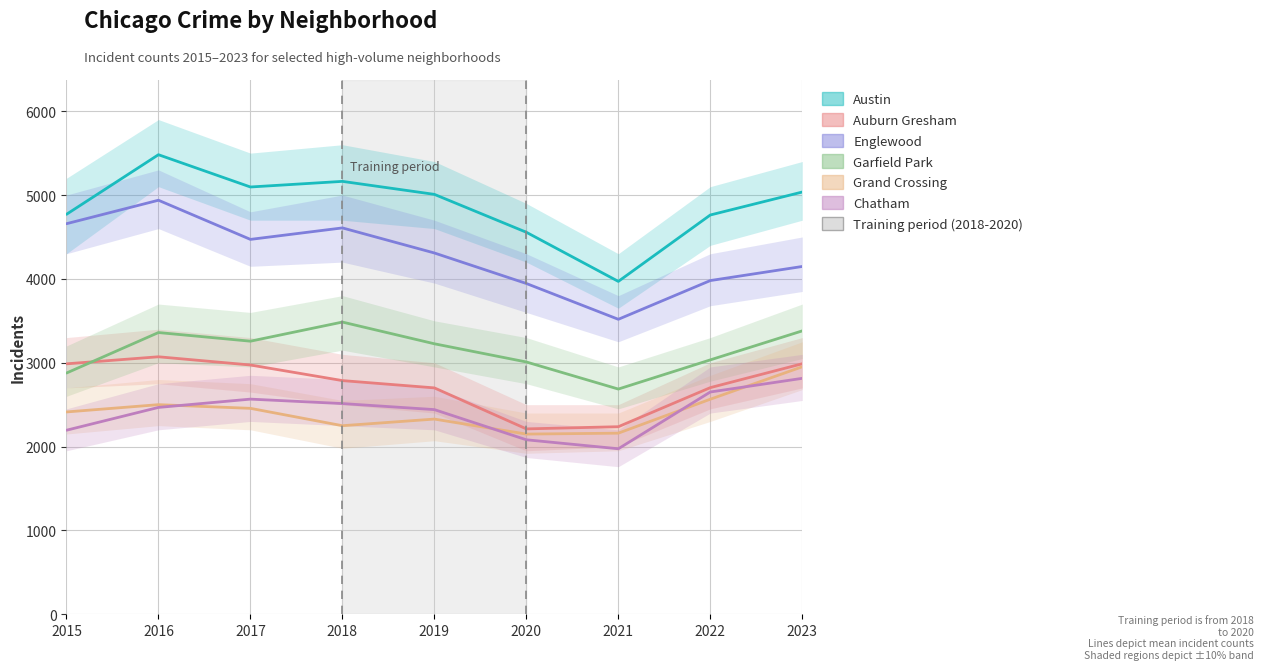

What is the lowest value of the Garfield Park series?

2686